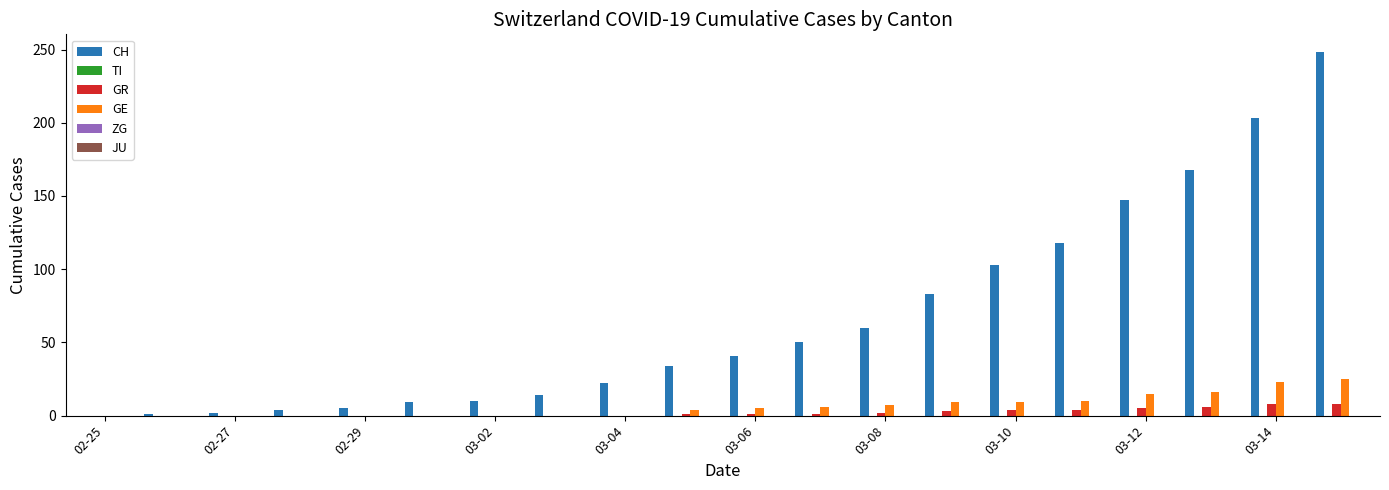

What is the sum of all GE values?

129